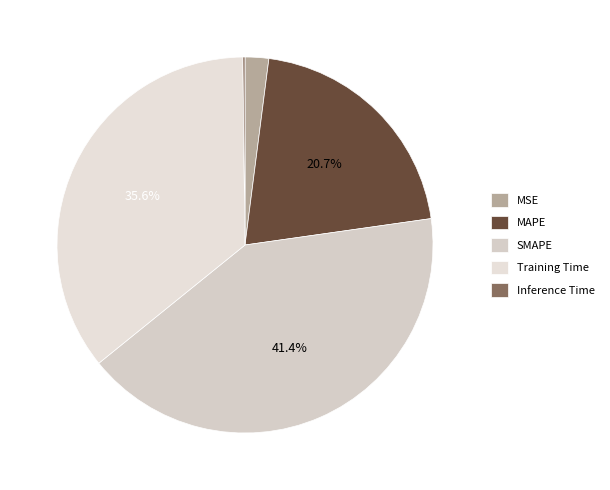

The Training Time slice represents 28% of the pie. True or false?

False